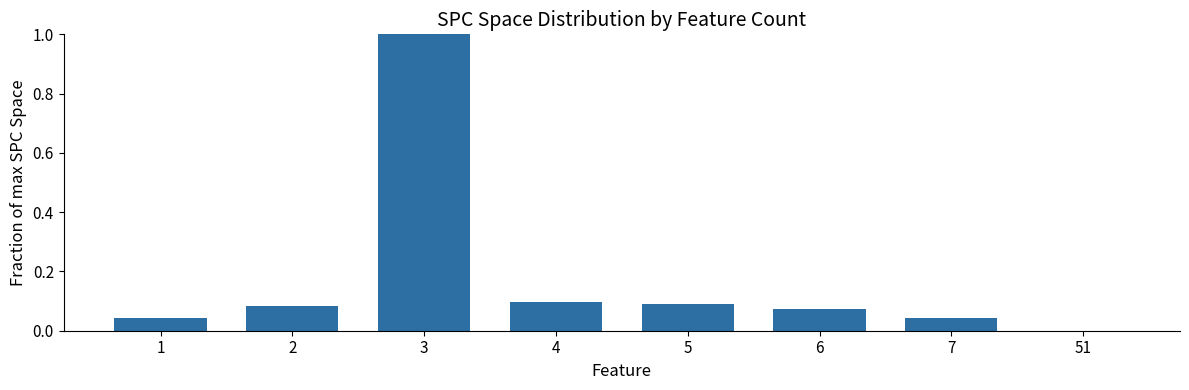

What is the maximum value shown in the chart?

1.0